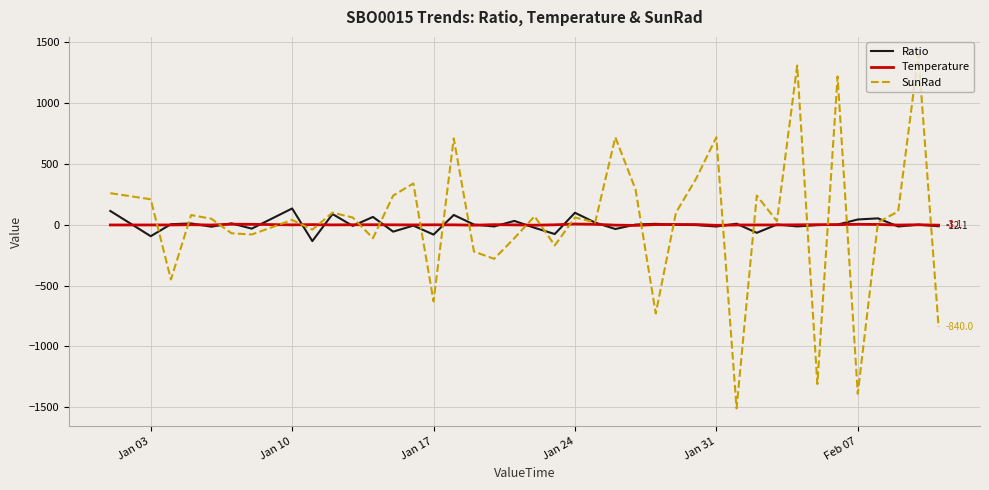

What is the smallest value displayed?

-1510.0